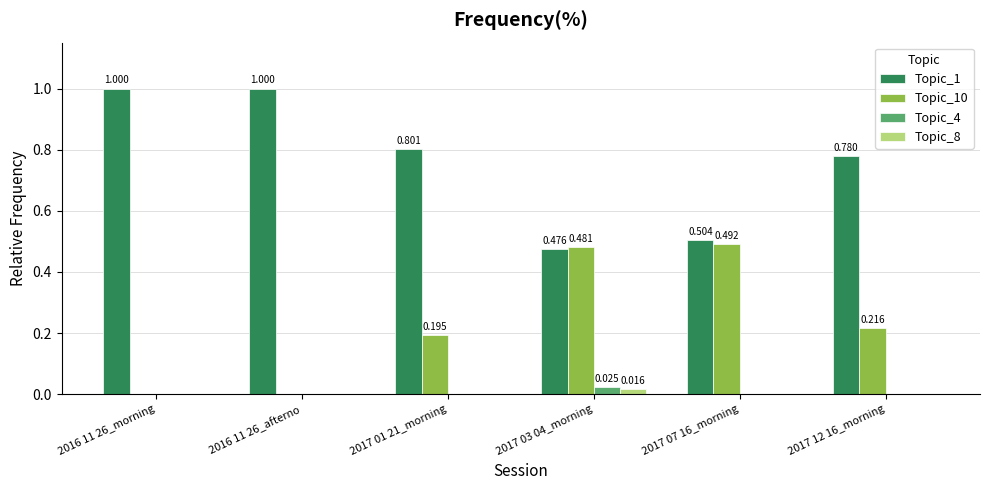

Is the value of Topic_10 at 2016 11 26_morning greater than the value of Topic_4 at 2016 11 26_morning?

No